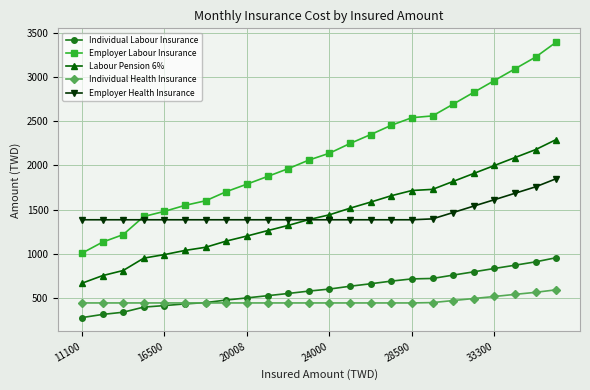

How many data points does each series have?

24